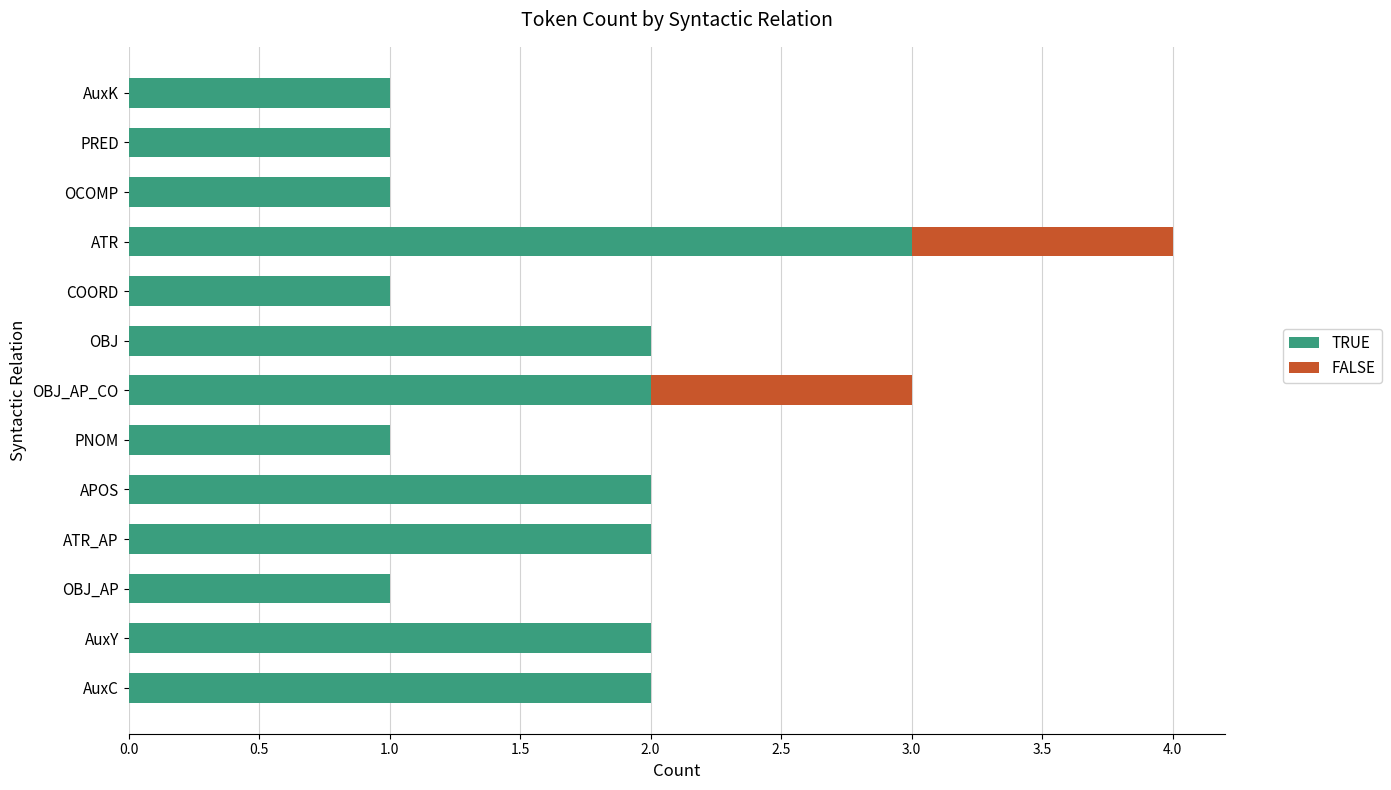

True or false: TRUE has a value of 2 at COORD.

False